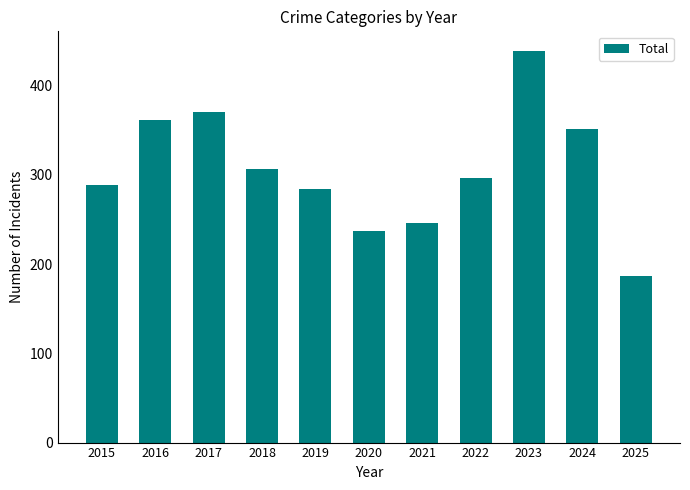

Reading left to right, list all the values displayed in this chart.

289	362	371	307	284	237	246	296	439	351	187